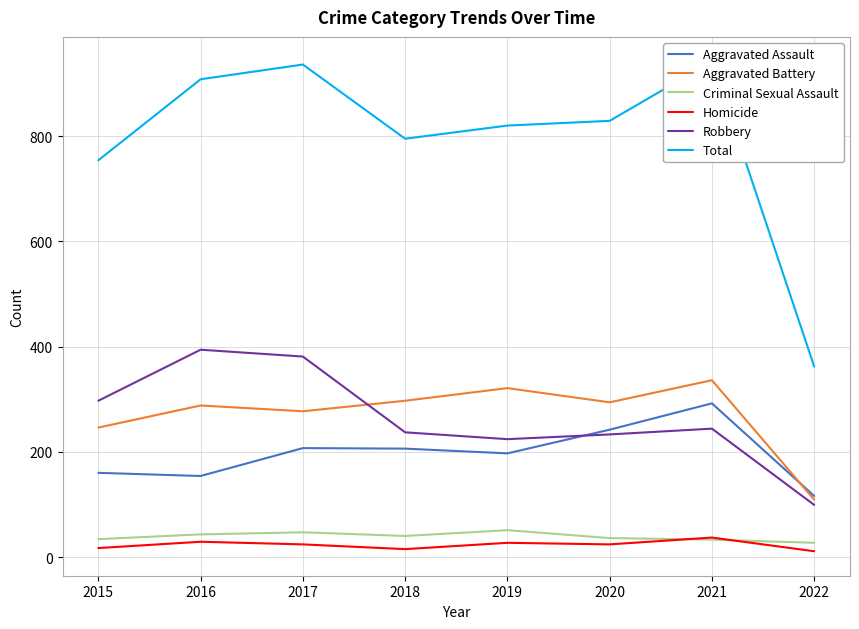

How many values in the Homicide series are below 24?

3